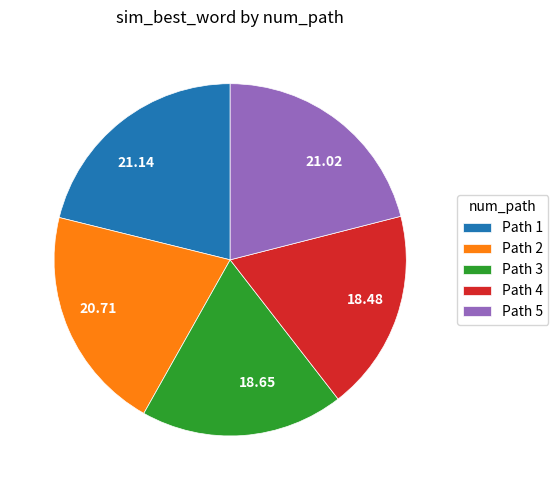

Does any single category account for the majority?

No